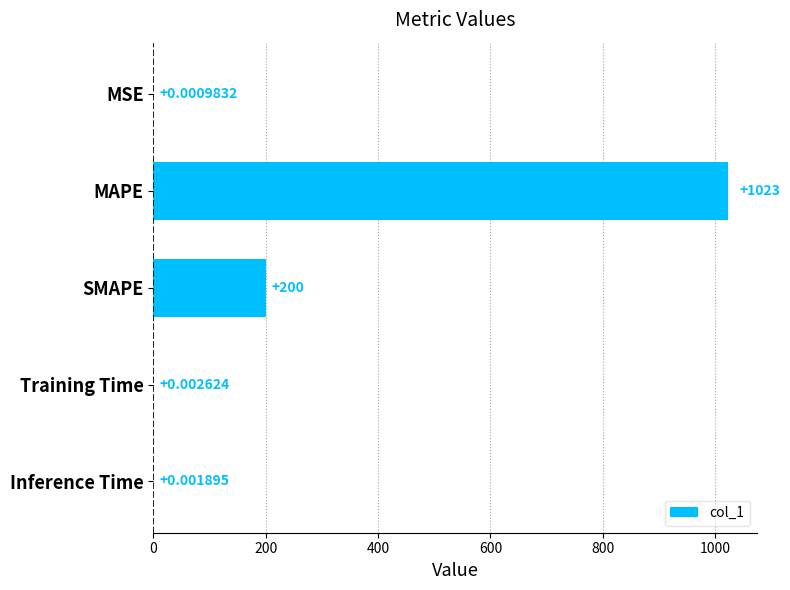

What is the change in value from SMAPE to Training Time?

-200.0